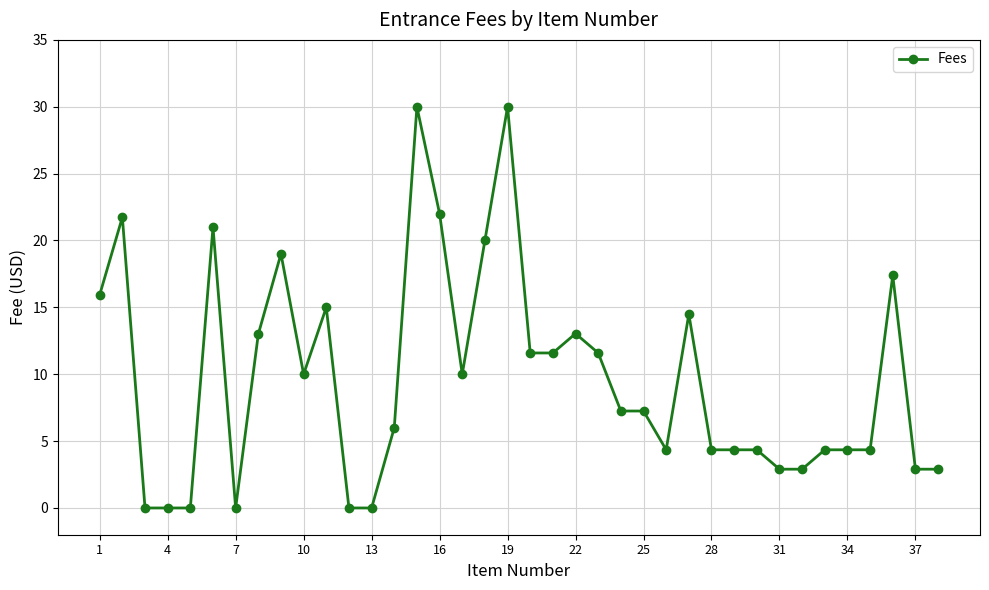

What is the maximum value shown in the chart?

30.0